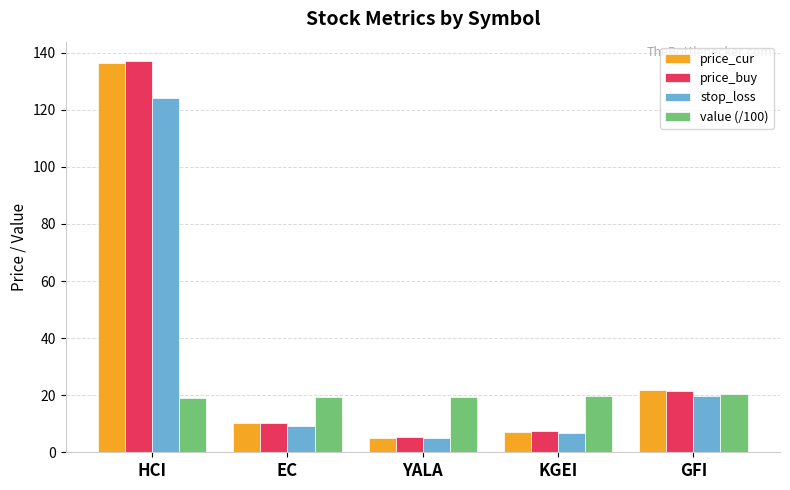

What is the total value across all series at KGEI?

41.1